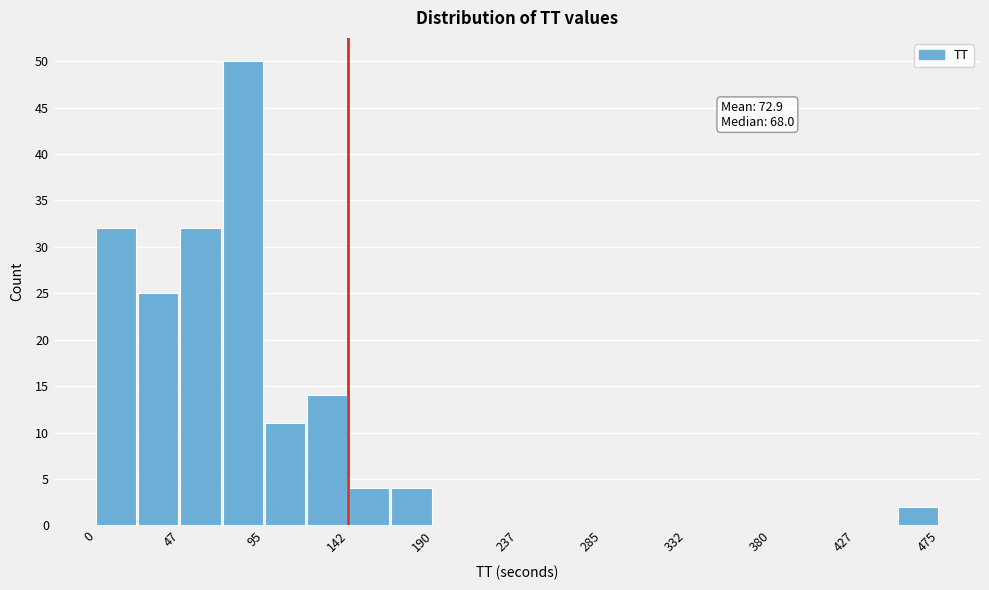

Which range on the x-axis has the tallest bar?

70 to 95